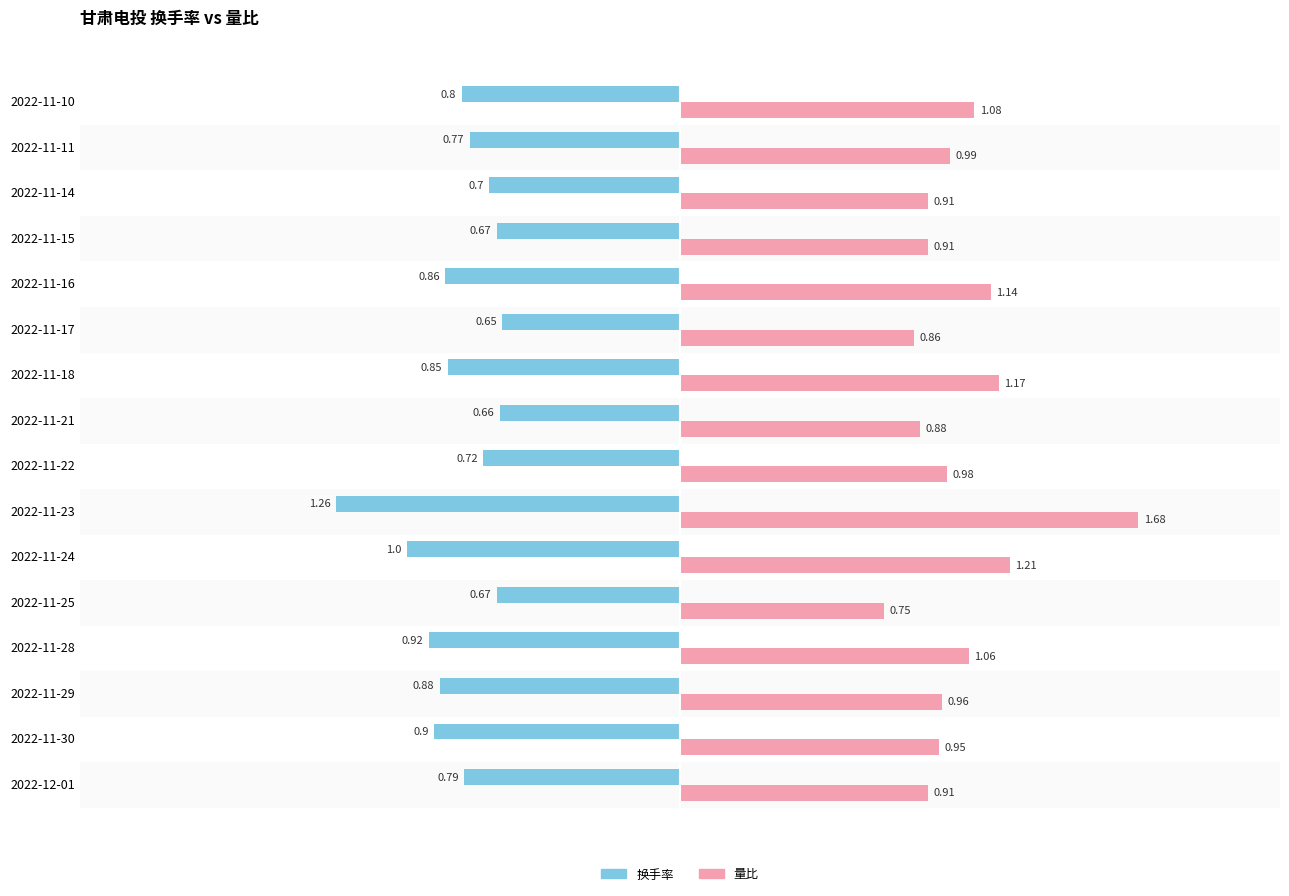

Which category has the highest value across all series?

2022-11-23